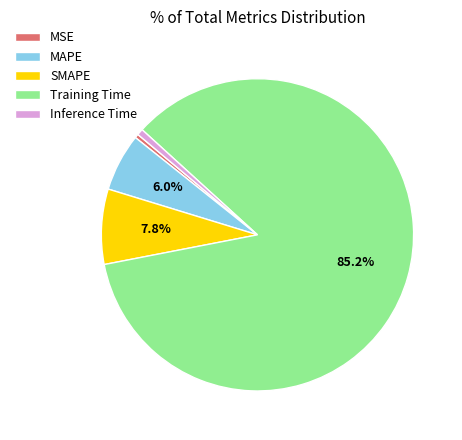

Is there a majority slice in this chart?

Yes